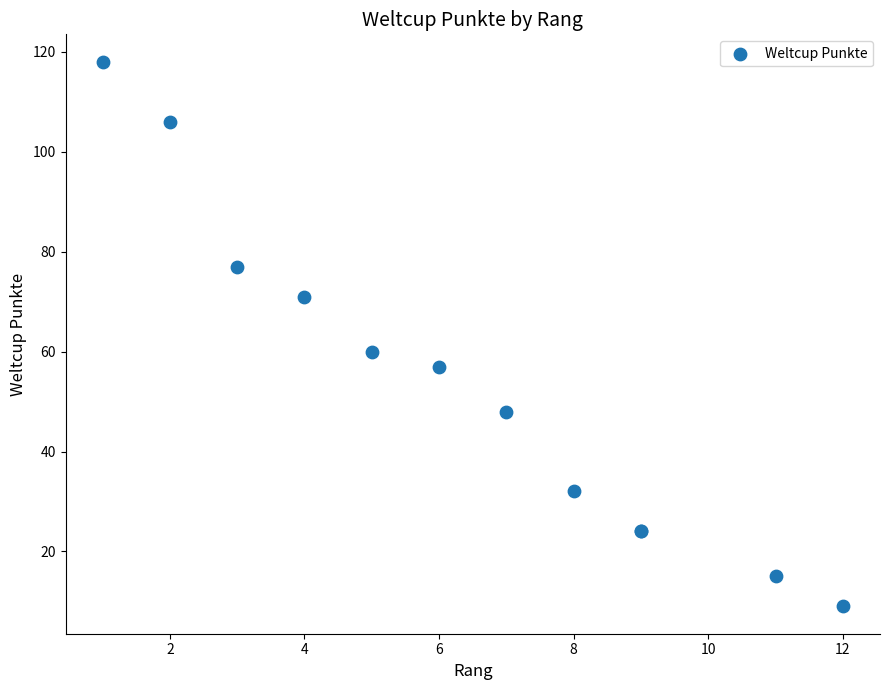

What Y value in the scatter plot is closest to 63?

60